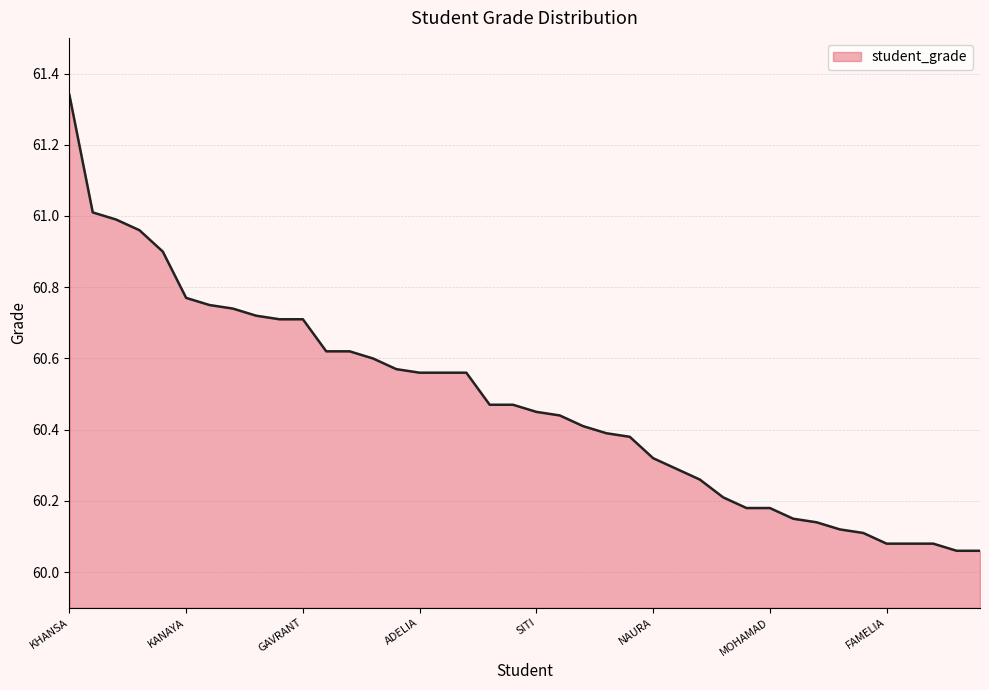

What is the difference between the maximum and minimum values?

1.3